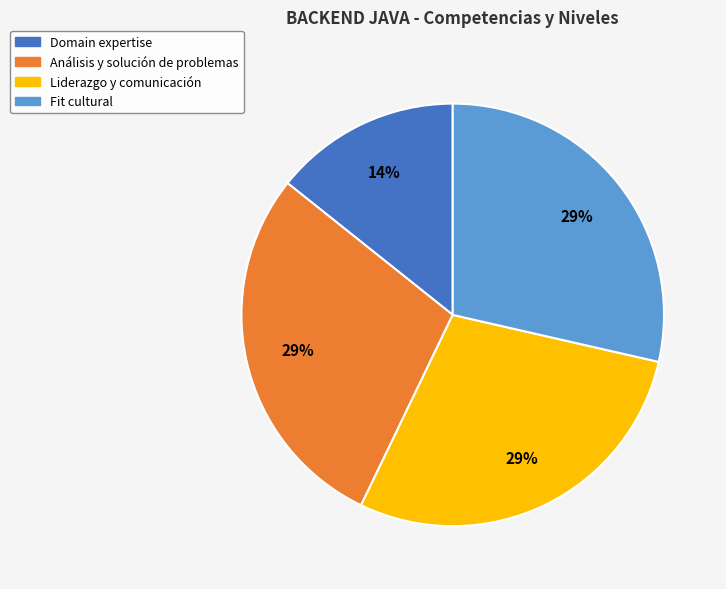

Does Domain expertise represent more than half of the total?

No